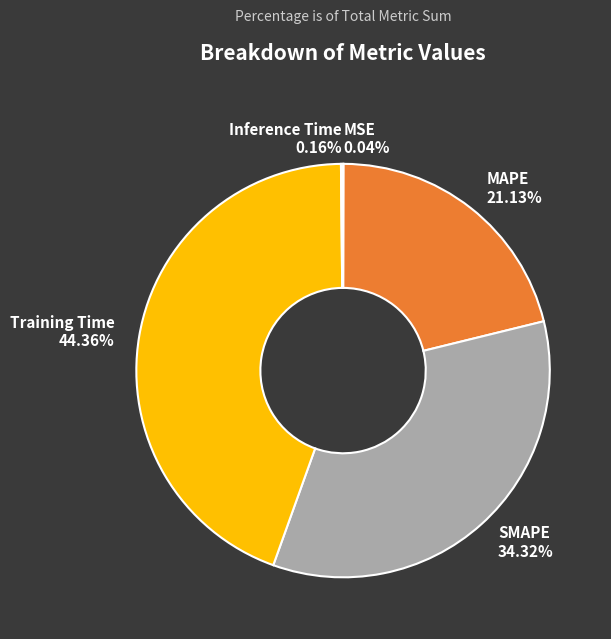

Between Training Time and SMAPE, which is larger?

Training Time